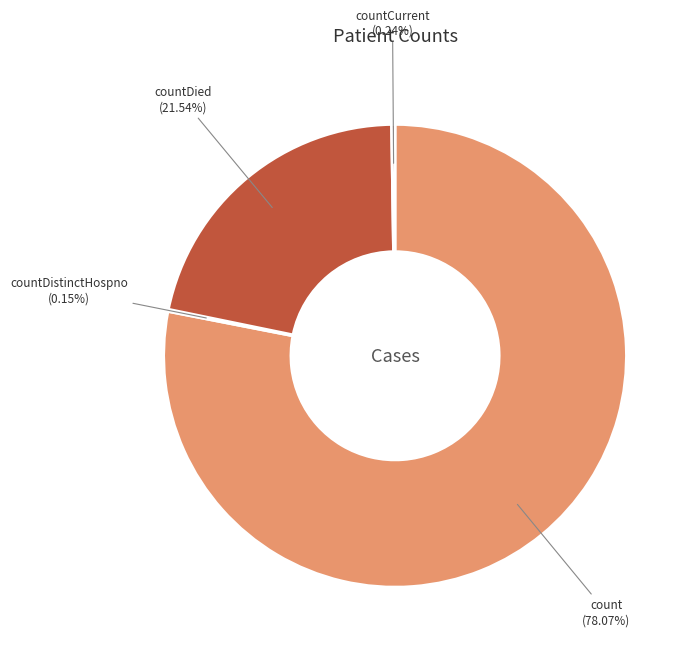

What is the majority slice?

count